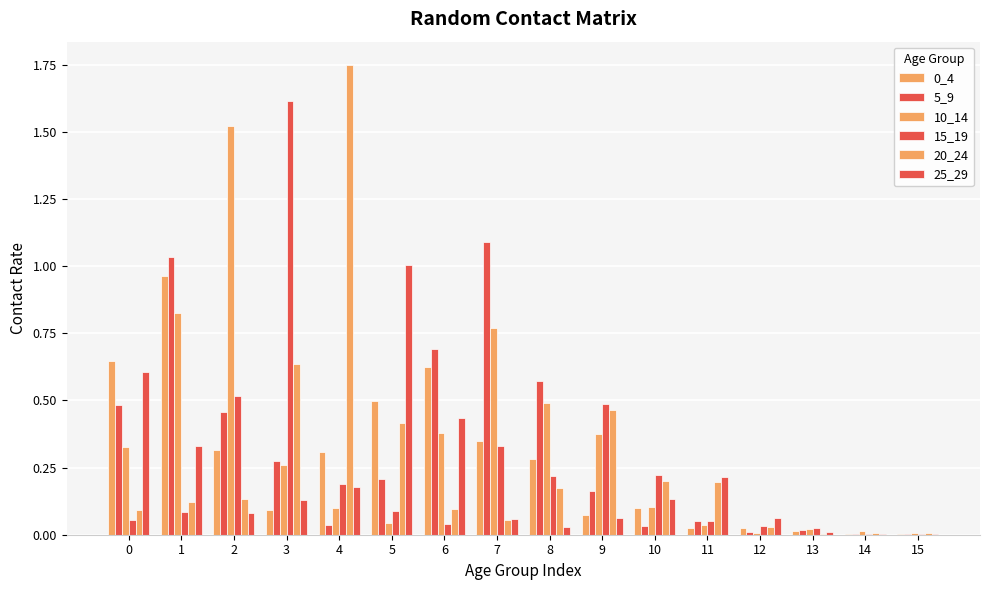

The value of 0_4 at 0 is 0.3. True or false?

False